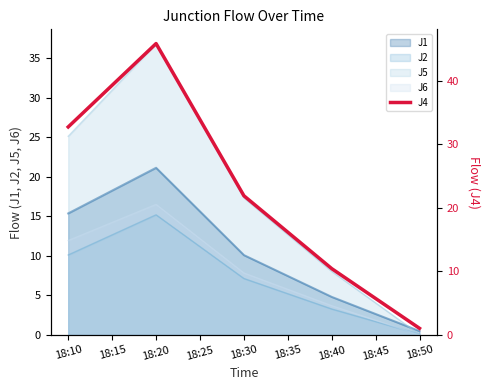

Reading left to right, what are all the values shown in this chart?

32.7	45.9	21.9	10.4	1.0